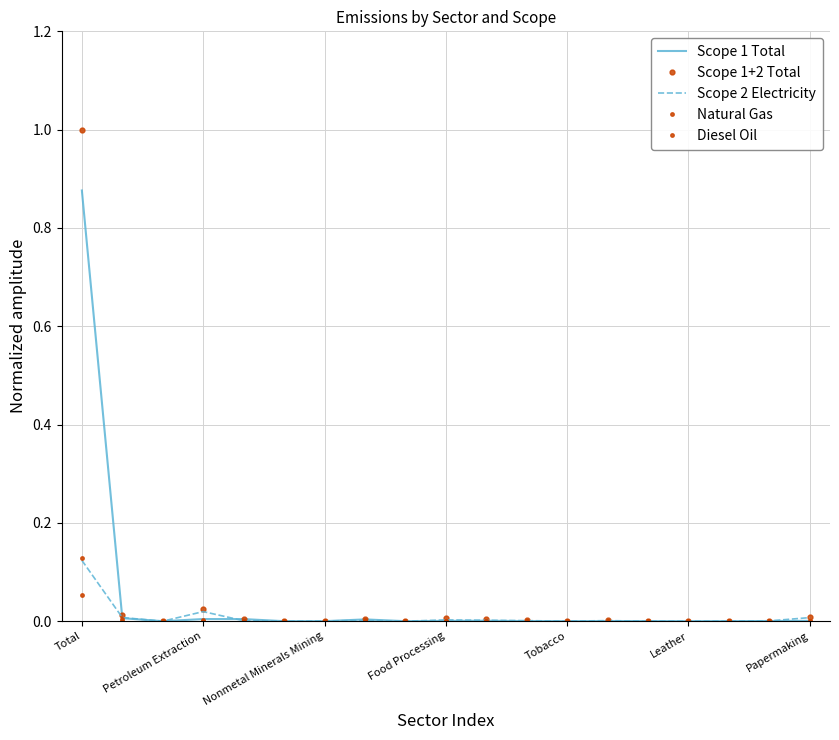

Reading left to right, transcribe all the data shown in this chart.

Scope 1 Total: 0.9	0.0	0.0	0.0	0.0	0.0	0.0	0.0	0.0	0.0	0.0	0.0	0.0	0.0	0.0	0.0	0.0	0.0	0.0
Scope 1+2 Total: 1.0	0.0	0.0	0.0	0.0	0.0	0.0	0.0	0.0	0.0	0.0	0.0	0.0	0.0	0.0	0.0	0.0	0.0	0.0
Scope 2 Electricity: 0.1	0.0	0.0	0.0	0.0	0.0	0.0	0.0	0.0	0.0	0.0	0.0	0.0	0.0	0.0	0.0	0.0	0.0	0.0
Natural Gas: 0.1	0.0	0.0	0.0	0.0	0.0	0.0	0.0	0.0	0.0	0.0	0.0	0.0	0.0	0.0	0.0	0.0	0.0	0.0
Diesel Oil: 0.1	0.0	0.0	0.0	0.0	0.0	0.0	0.0	0.0	0.0	0.0	0.0	0.0	0.0	0.0	0.0	0.0	0.0	0.0